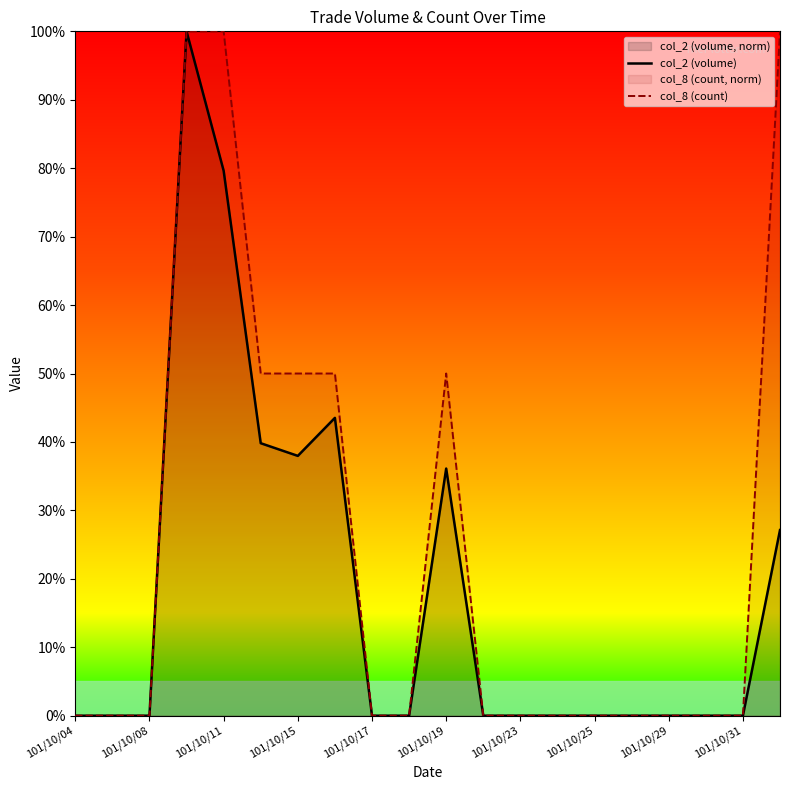

The col_8 (count) series shows 42.1 at 15. True or false?

False